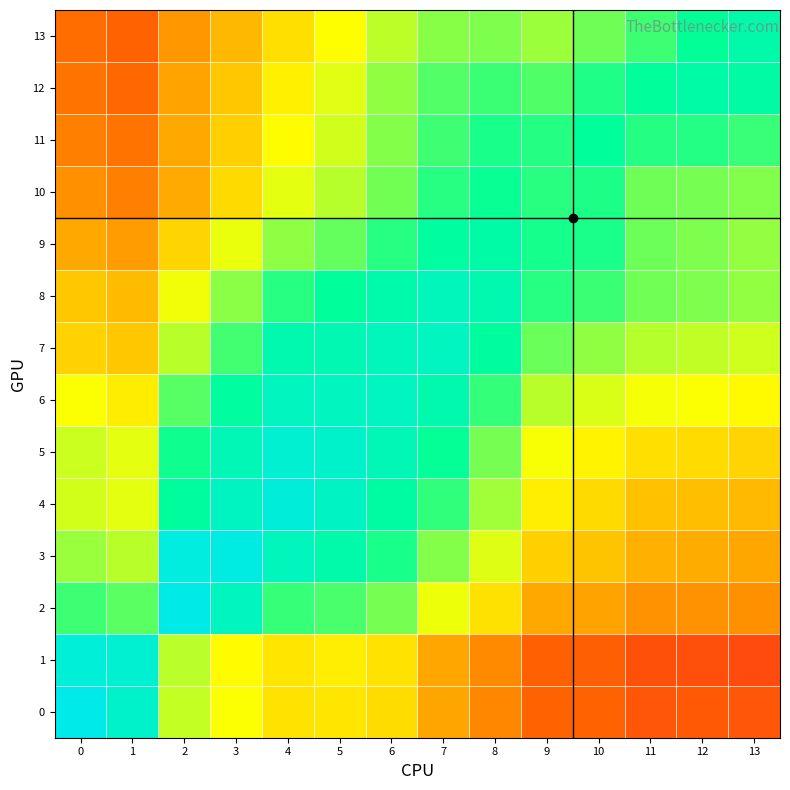

Reading left to right, list all the values displayed in this chart.

0: 0=0.9	1=0.9	2=0.6	3=0.5	4=0.5	5=0.5	6=0.4	7=0.4	8=0.3	9=0.2	10=0.2	11=0.2	12=0.2	13=0.2
1: 0=0.9	1=0.9	2=0.6	3=0.5	4=0.5	5=0.5	6=0.5	7=0.4	8=0.3	9=0.2	10=0.2	11=0.2	12=0.2	13=0.2
2: 0=0.7	1=0.7	2=0.9	3=0.8	4=0.7	5=0.7	6=0.6	7=0.5	8=0.5	9=0.4	10=0.4	11=0.3	12=0.3	13=0.3
3: 0=0.6	1=0.6	2=0.9	3=0.9	4=0.8	5=0.8	6=0.7	7=0.6	8=0.5	9=0.4	10=0.4	11=0.4	12=0.4	13=0.4
4: 0=0.5	1=0.5	2=0.8	3=0.9	4=0.9	5=0.9	6=0.8	7=0.7	8=0.6	9=0.5	10=0.4	11=0.4	12=0.4	13=0.4
5: 0=0.6	1=0.5	2=0.7	3=0.8	4=0.9	5=0.9	6=0.8	7=0.7	8=0.6	9=0.5	10=0.5	11=0.4	12=0.4	13=0.4
6: 0=0.5	1=0.5	2=0.7	3=0.8	4=0.8	5=0.8	6=0.8	7=0.8	8=0.7	9=0.6	10=0.5	11=0.5	12=0.5	13=0.5
7: 0=0.4	1=0.4	2=0.6	3=0.7	4=0.8	5=0.8	6=0.8	7=0.8	8=0.8	9=0.6	10=0.6	11=0.6	12=0.6	13=0.5
8: 0=0.4	1=0.4	2=0.5	3=0.6	4=0.7	5=0.8	6=0.8	7=0.8	8=0.8	9=0.7	10=0.7	11=0.6	12=0.6	13=0.6
9: 0=0.4	1=0.3	2=0.4	3=0.5	4=0.6	5=0.7	6=0.7	7=0.8	8=0.8	9=0.7	10=0.7	11=0.6	12=0.6	13=0.6
10: 0=0.3	1=0.3	2=0.4	3=0.4	4=0.5	5=0.6	6=0.6	7=0.7	8=0.7	9=0.7	10=0.7	11=0.6	12=0.6	13=0.6
11: 0=0.3	1=0.3	2=0.4	3=0.4	4=0.5	5=0.5	6=0.6	7=0.7	8=0.7	9=0.7	10=0.8	11=0.7	12=0.7	13=0.7
12: 0=0.3	1=0.3	2=0.4	3=0.4	4=0.5	5=0.5	6=0.6	7=0.7	8=0.7	9=0.7	10=0.7	11=0.8	12=0.8	13=0.8
13: 0=0.3	1=0.2	2=0.3	3=0.4	4=0.4	5=0.5	6=0.6	7=0.6	8=0.6	9=0.6	10=0.6	11=0.7	12=0.7	13=0.8